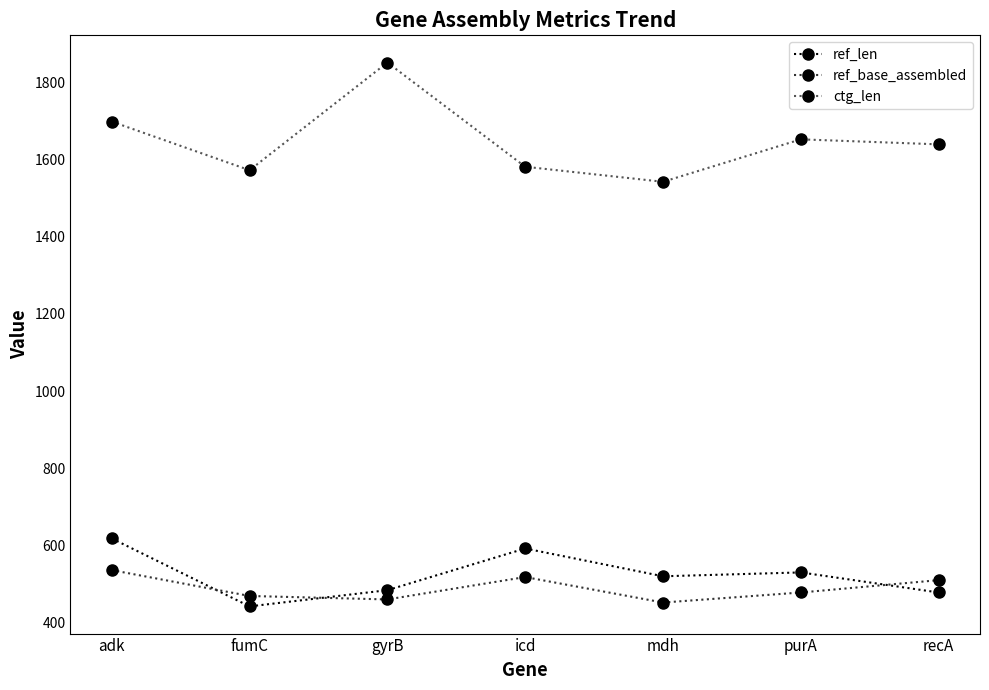

True or false: ref_len has more than 0 interior local peaks.

True